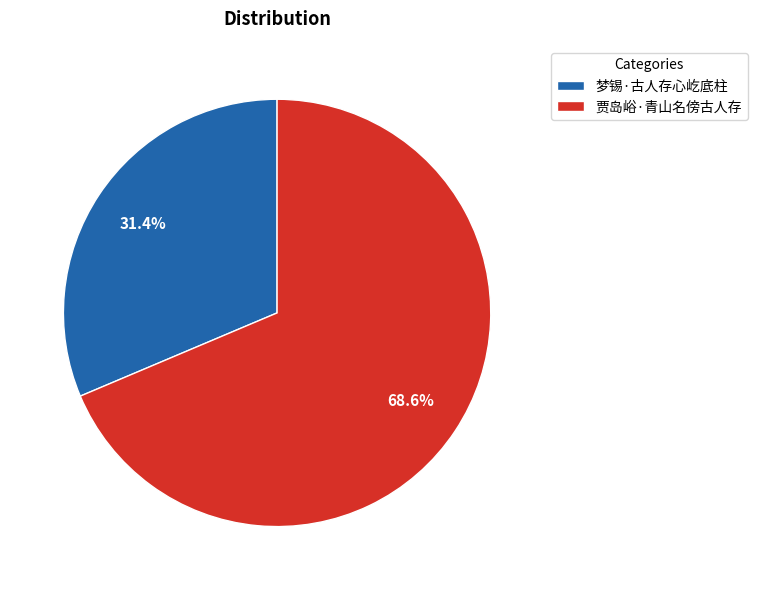

Which category has the smallest portion of the pie?

梦锡·古人存心屹底柱